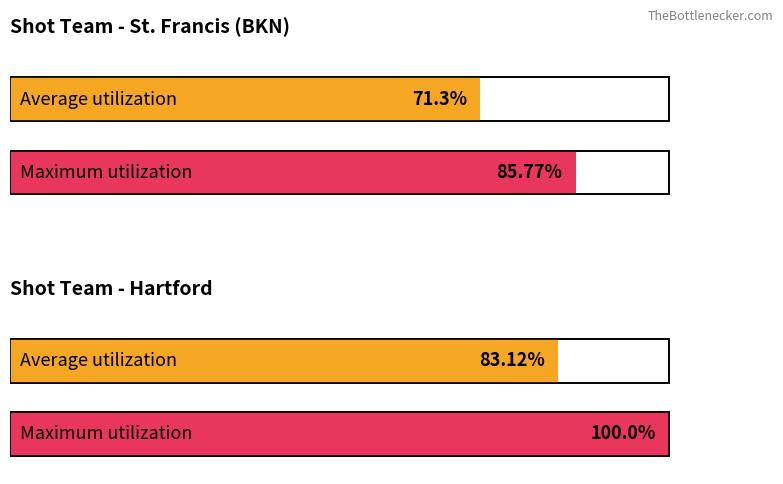

What is the smallest value displayed?

71.3